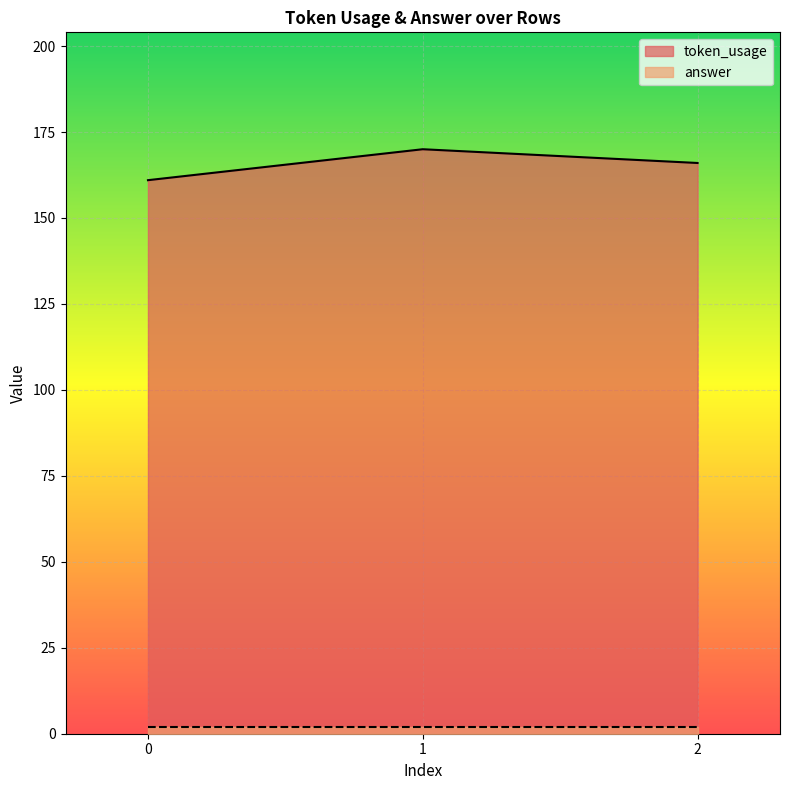

What is the maximum value shown in the chart?

170